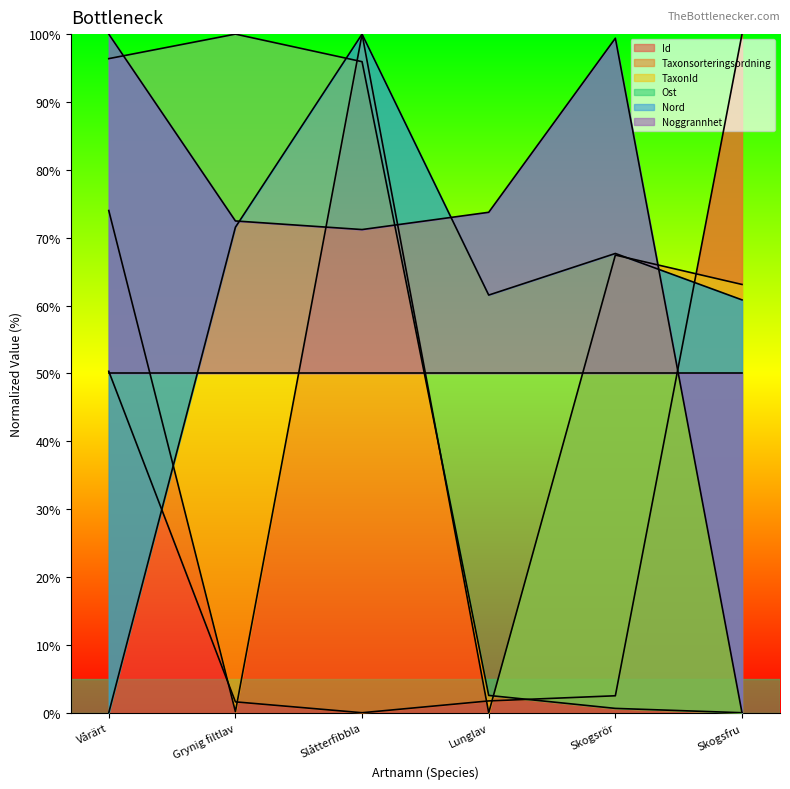

What is the sum of all Ost values?

361.6